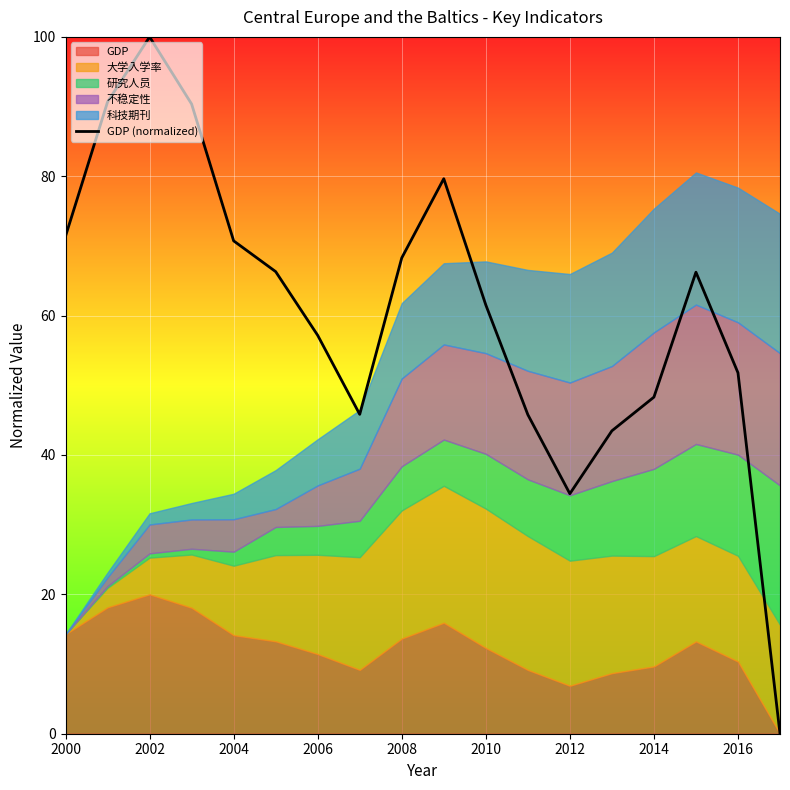

What is the value of the 12th point from the left?

45.8